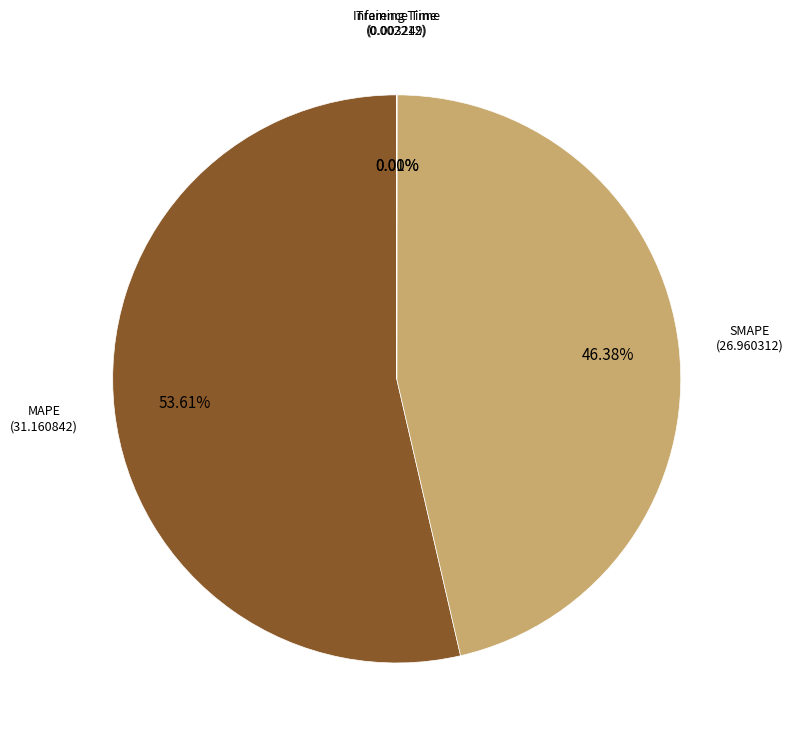

To the nearest percent, what is the difference between the largest and smallest slice percentages?

54%